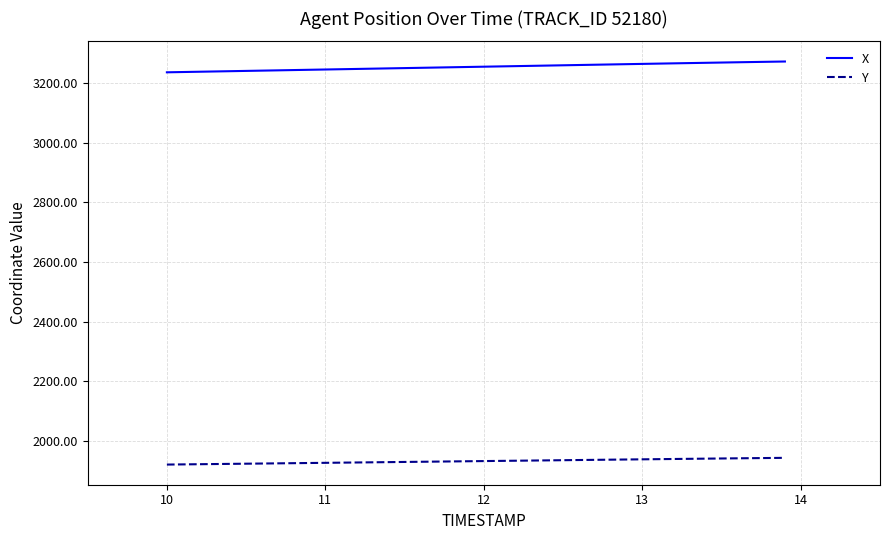

True or false: X and Y cross at least once.

False